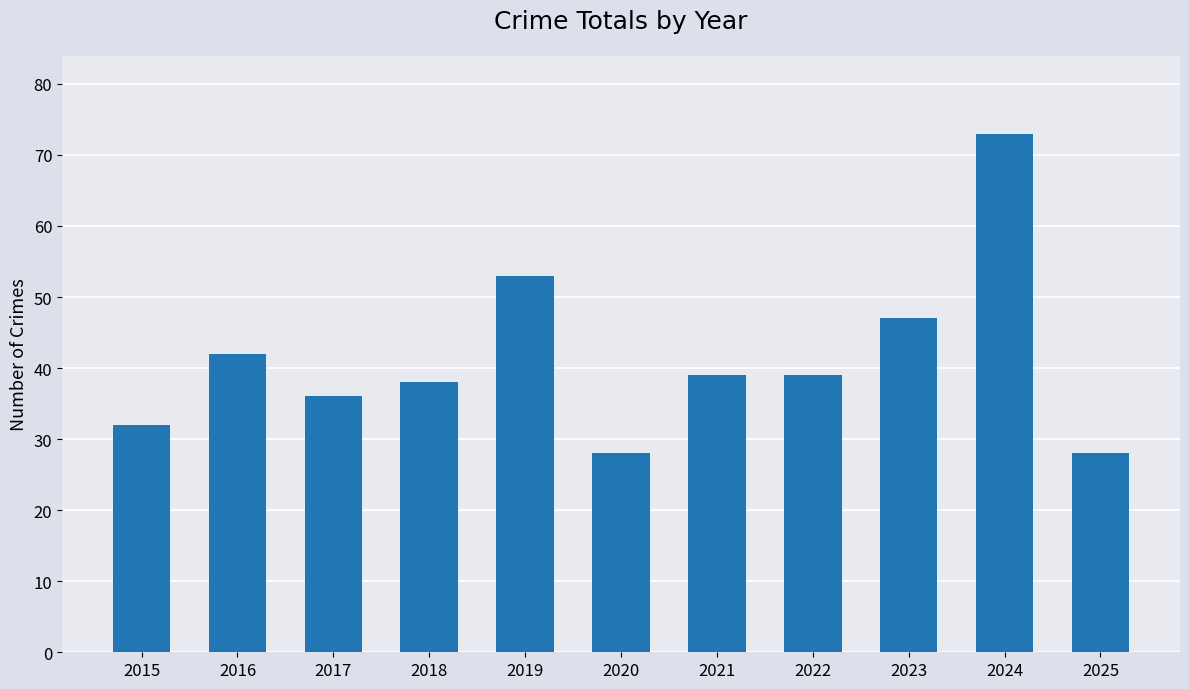

Reading right to left, transcribe all the data shown in this chart.

2025=28	2024=73	2023=47	2022=39	2021=39	2020=28	2019=53	2018=38	2017=36	2016=42	2015=32